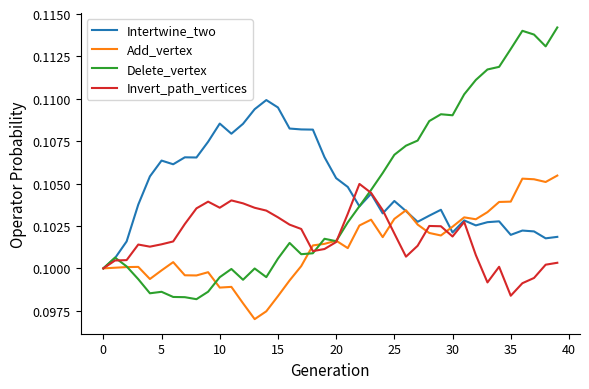

Which series has the widest spread of values?

Delete_vertex